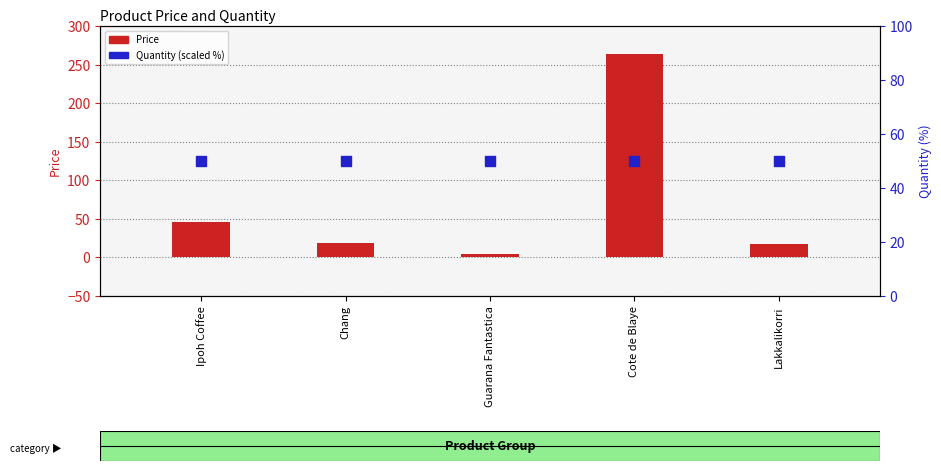

Which series has the largest total across all categories?

Price